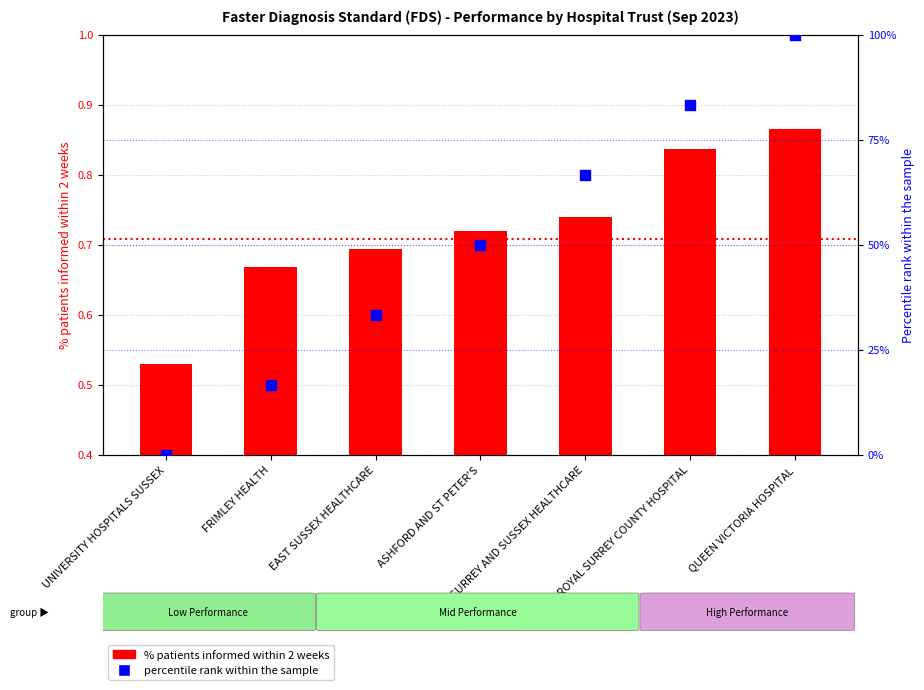

What is the total value across all series at SURREY AND SUSSEX HEALTHCARE?

67.4